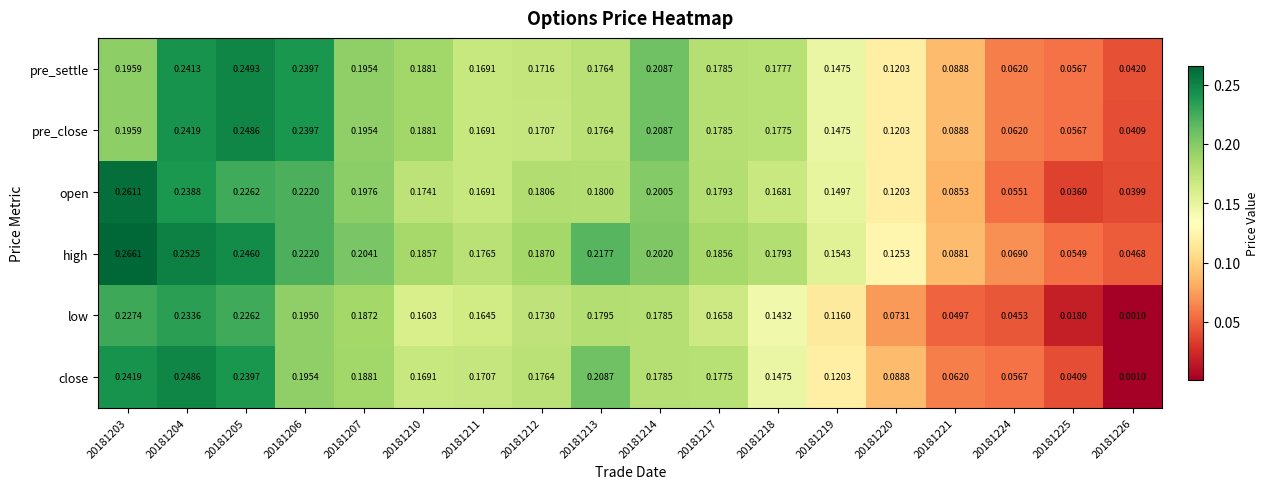

Which series has the largest total across all categories?

high